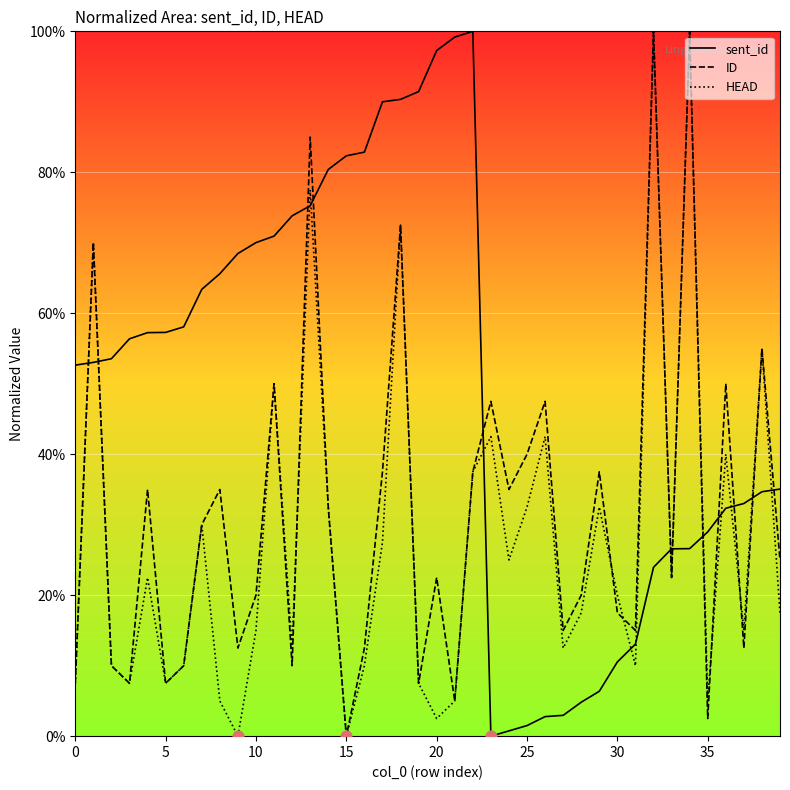

Is the value of HEAD at 17 greater than the value of ID at 37?

Yes